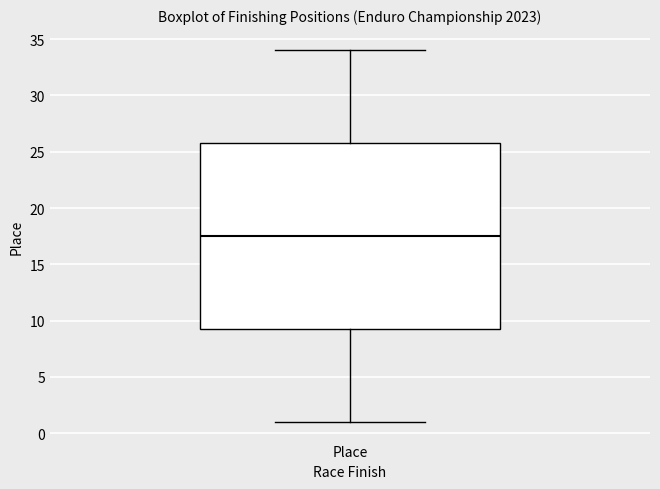

Where does the median line of the box for Place sit on the y-axis? The values are not printed on the chart, so give them approximately, as read against the axis.

17.5